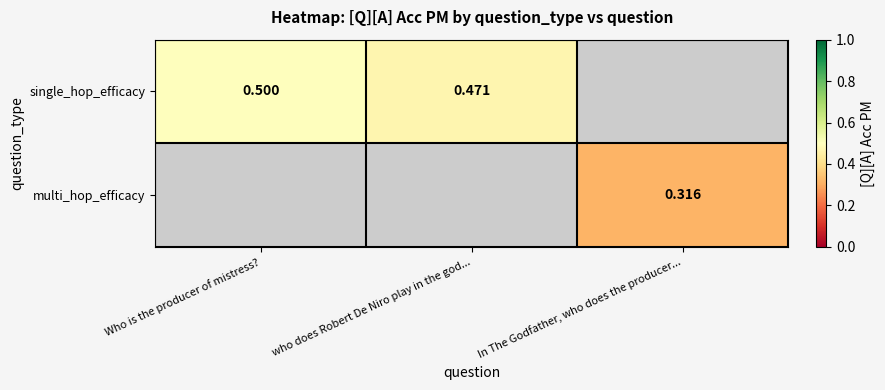

List the series in order of their peak value, highest first.

single_hop_efficacy, multi_hop_efficacy